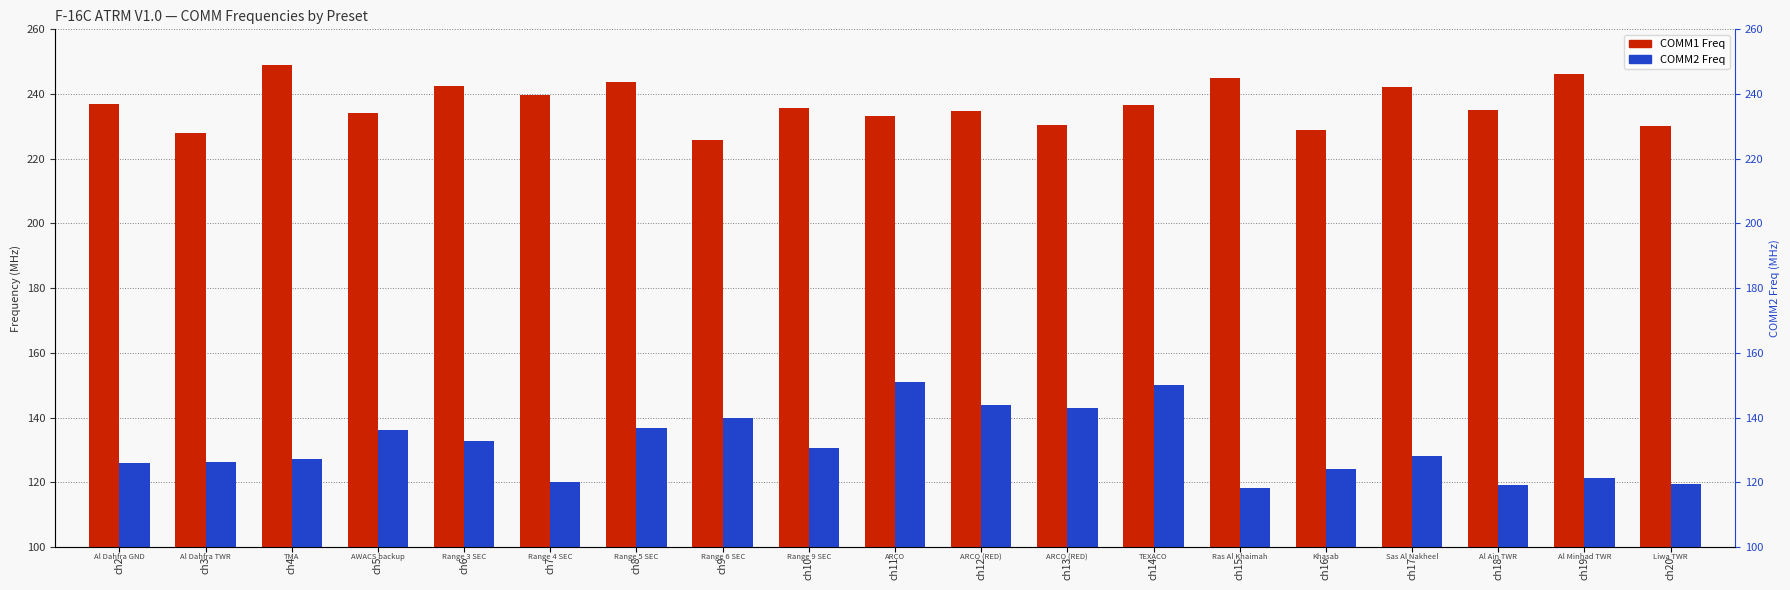

What is the value of the COMM1 Freq bar at the 3rd from the left?

249.0